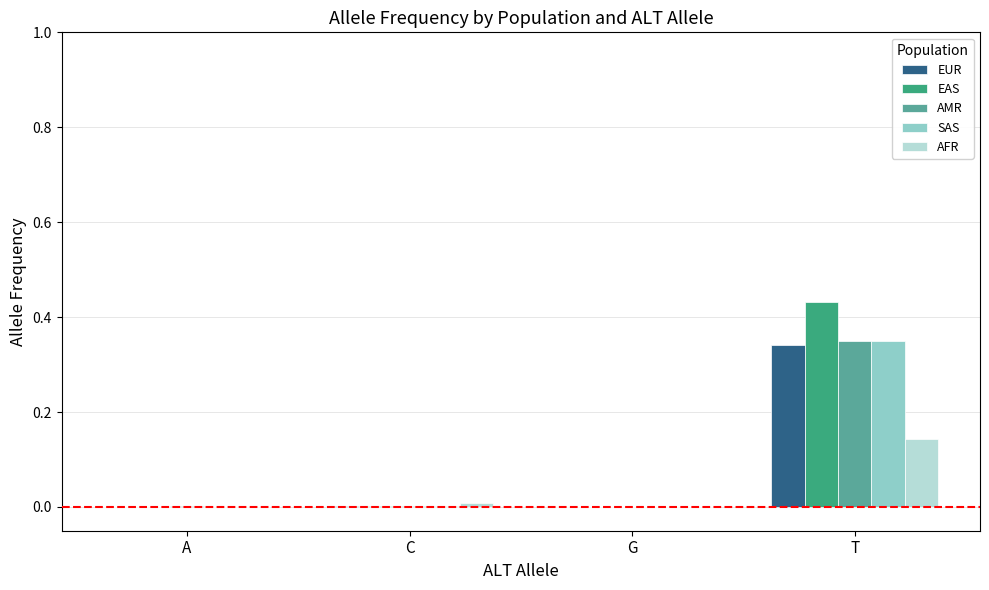

Which series changed the most between C and T?

EAS